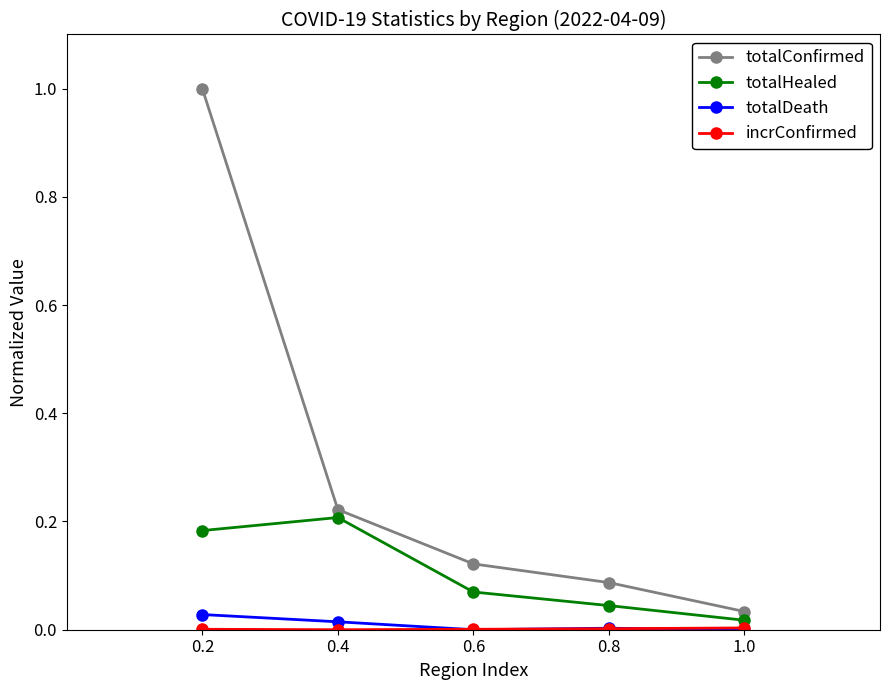

What is the label of the 4th point from the left?

0.8